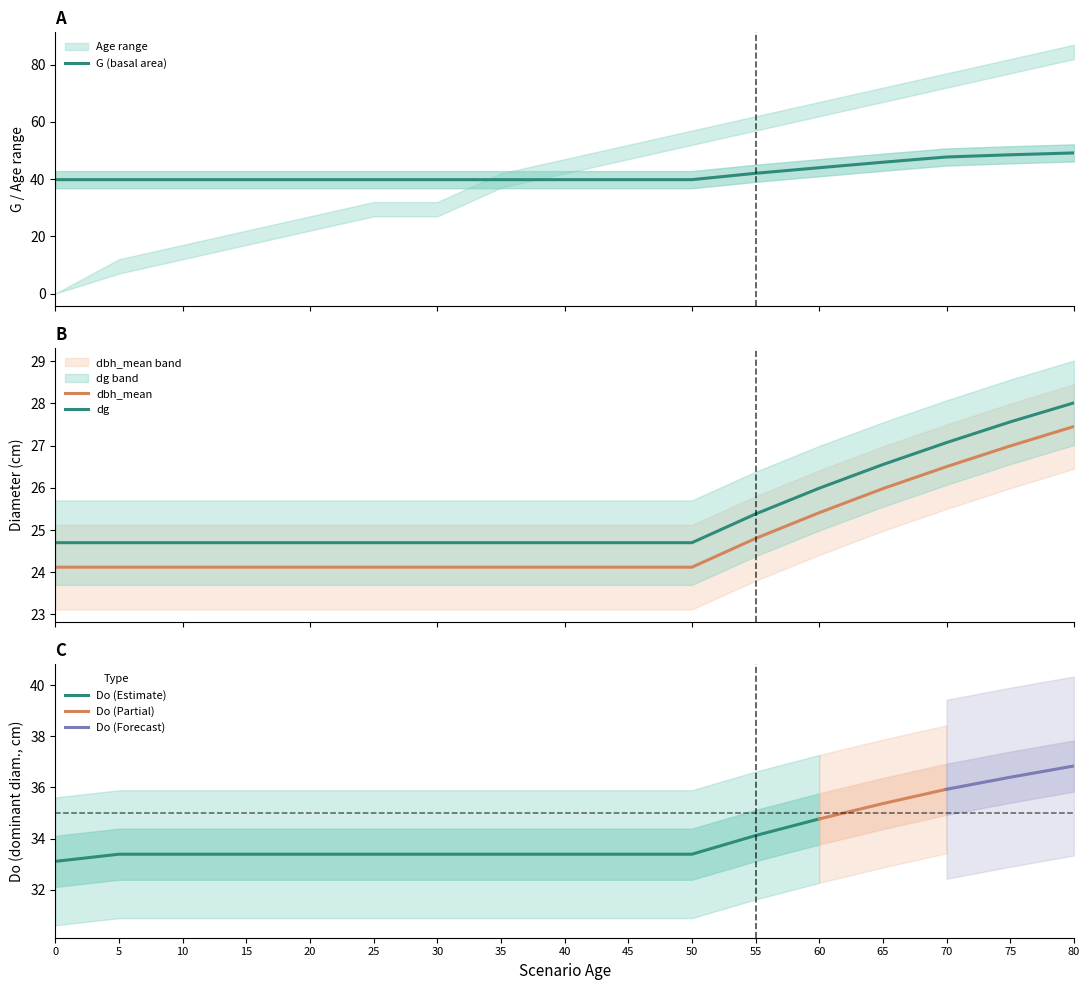

What is the average value of the Do series?

24.8